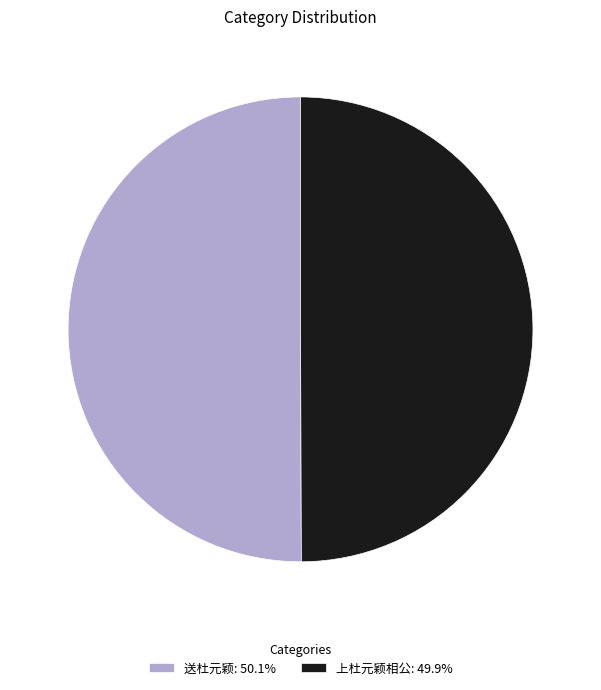

What is the ratio of the value at 送杜元颖: 50.1% to the value at 上杜元颖相公: 49.9%?

1.0